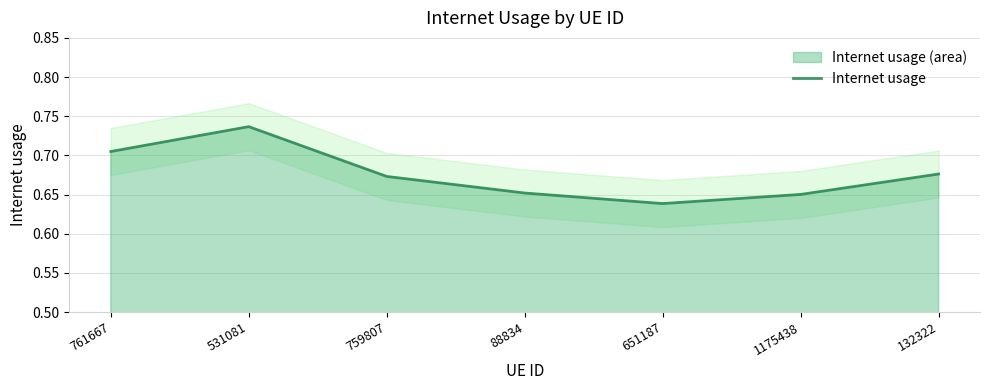

How many lines are shown in the chart?

1